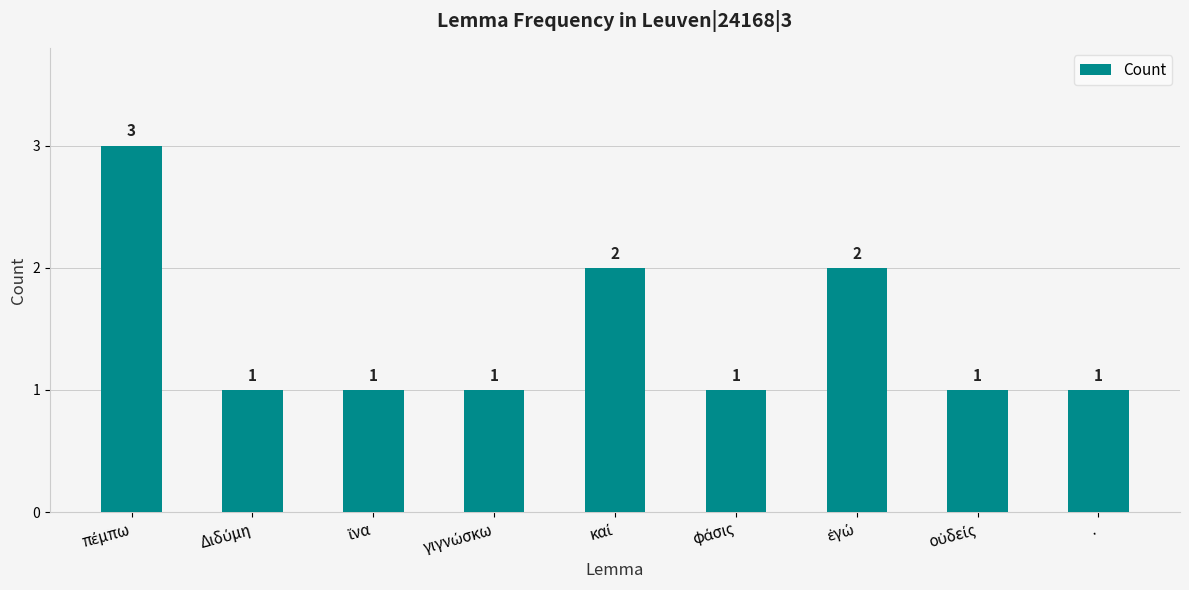

What is the value of the 3rd bar from the left?

1